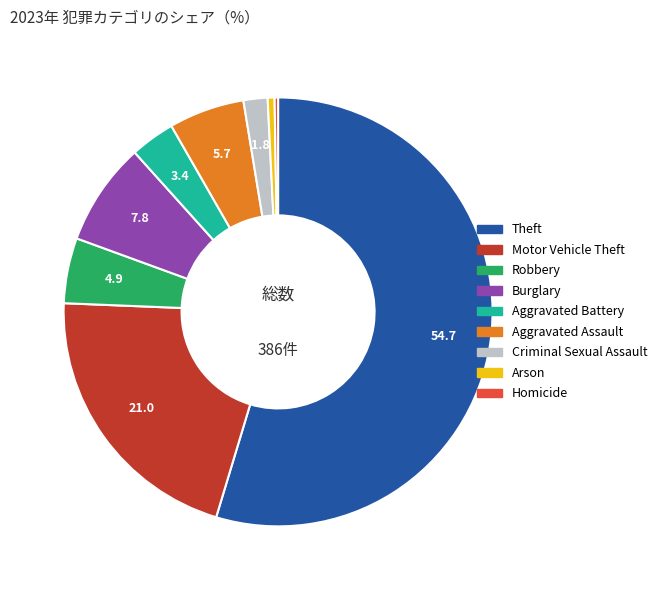

True or false: Burglary accounts for 20% of the total.

False